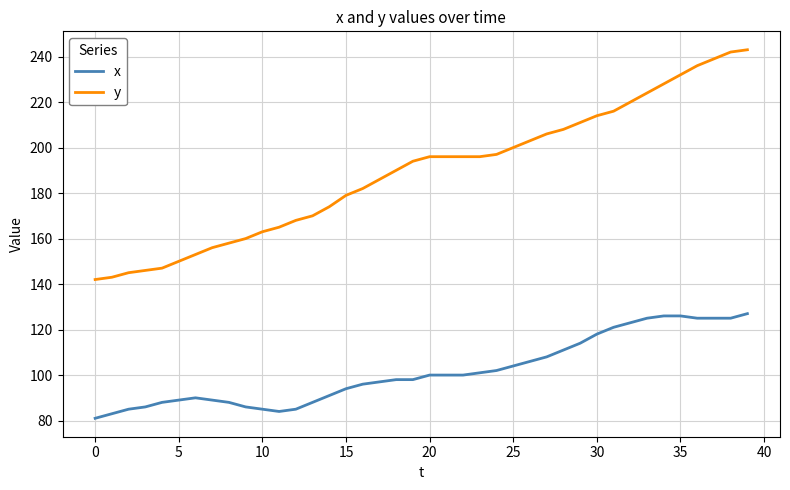

Is this an area chart (filled region under the line)?

No